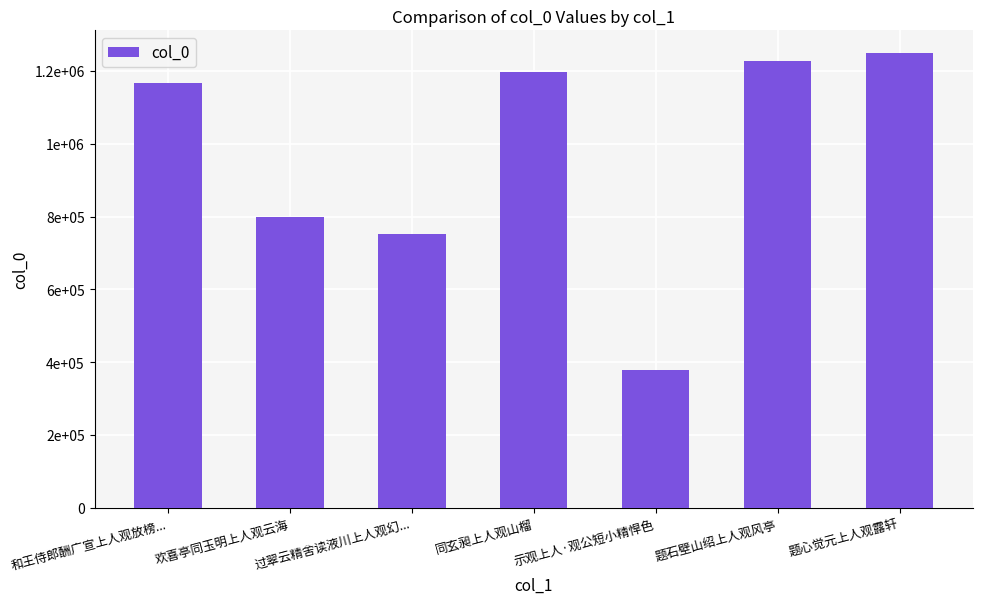

What value does the data have at 过翠云精舍读液川上人观幻..., to the nearest 100?

751300